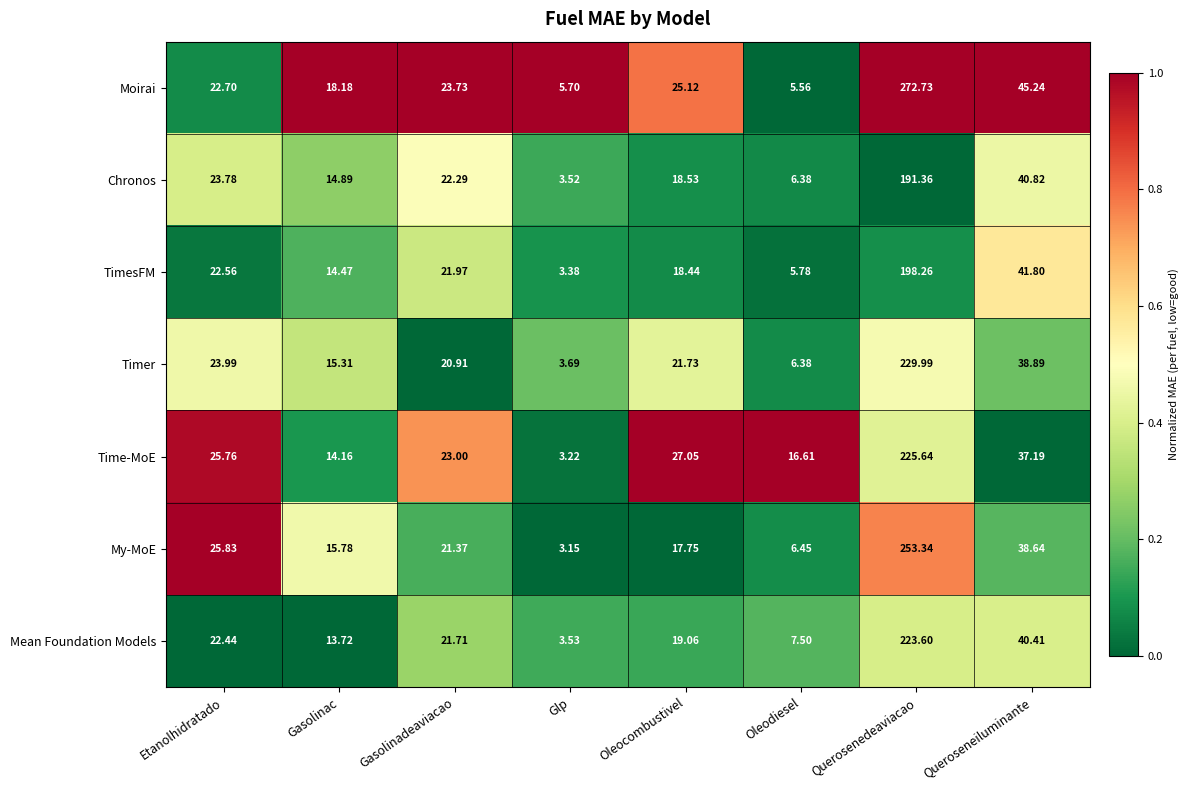

Which label corresponds to the smallest value in the chart?

Glp